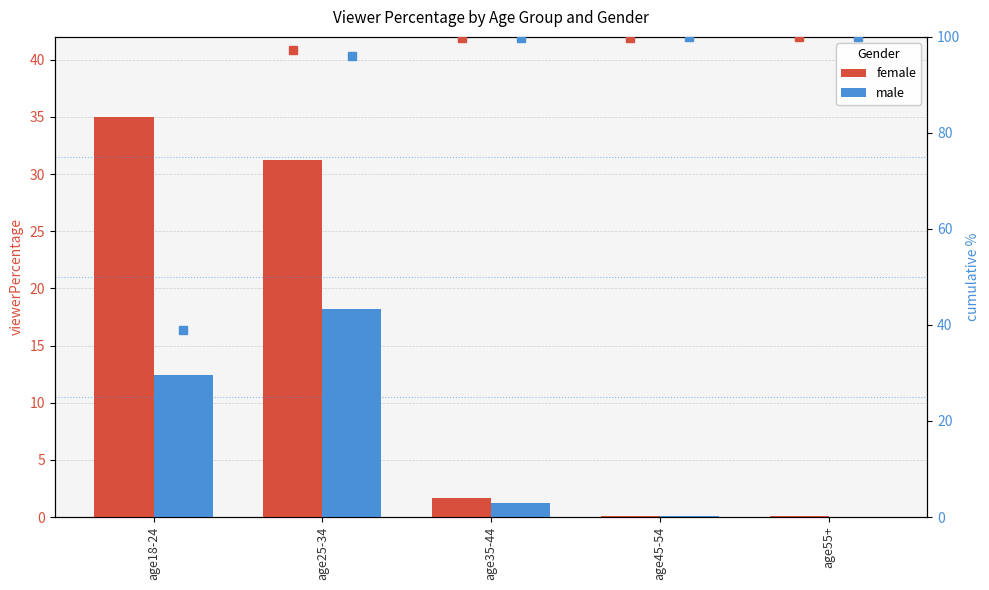

Which series has the widest spread of values?

male cumul %